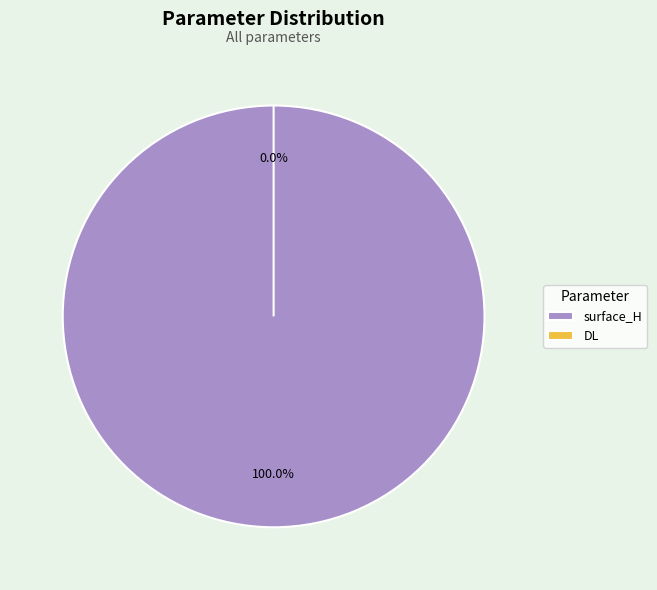

Rank the categories by value from highest to lowest.

surface_H, DL